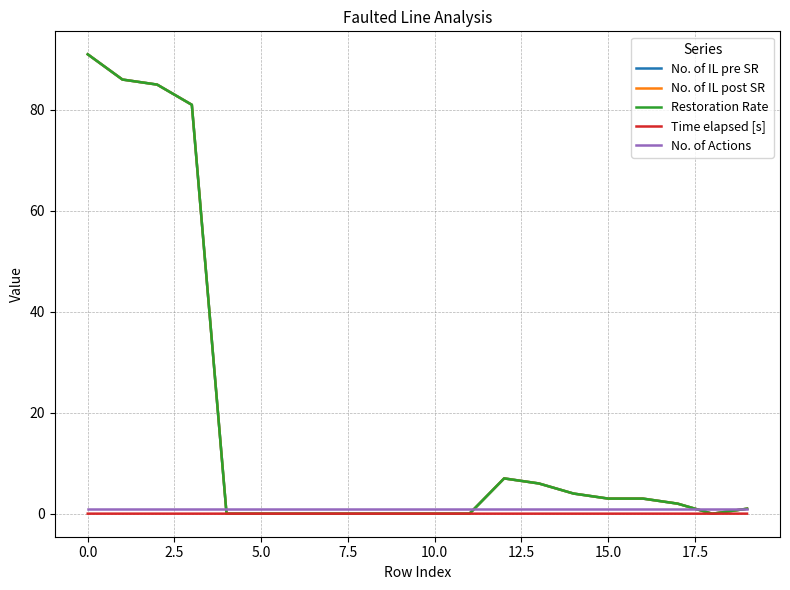

True or false: No. of IL pre SR has more than 0 points higher than both neighbors.

True